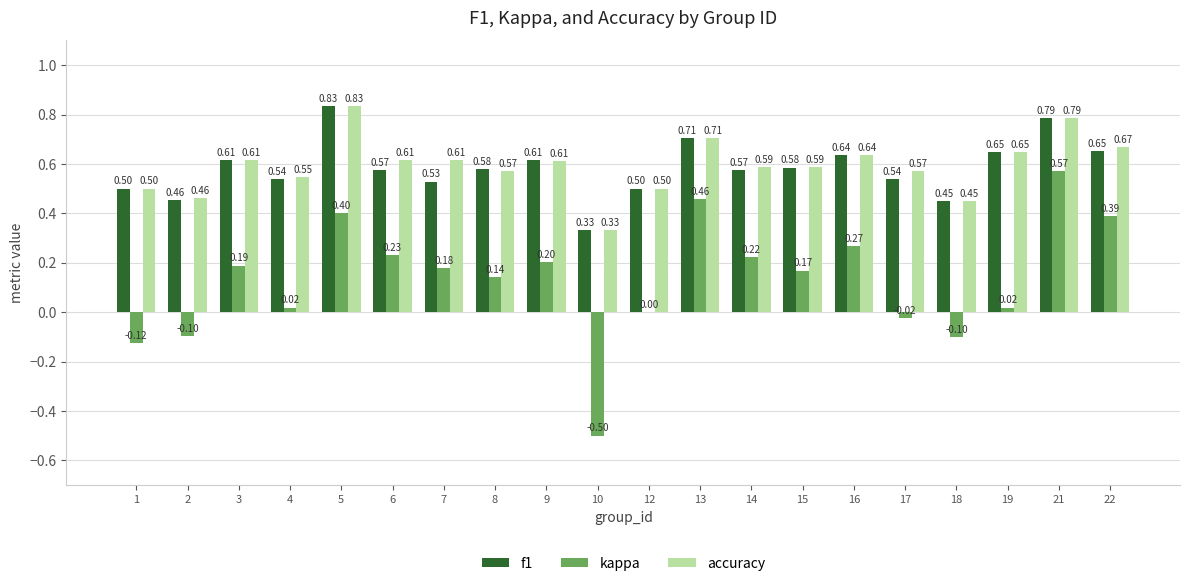

Does the chart contain stacked bars?

No